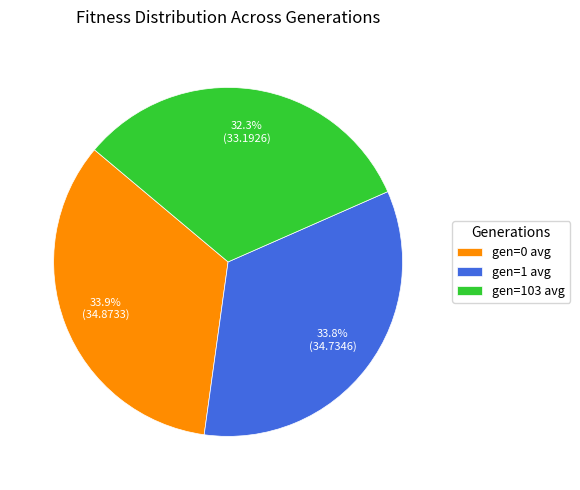

True or false: gen=0 avg accounts for 45% of the total.

False